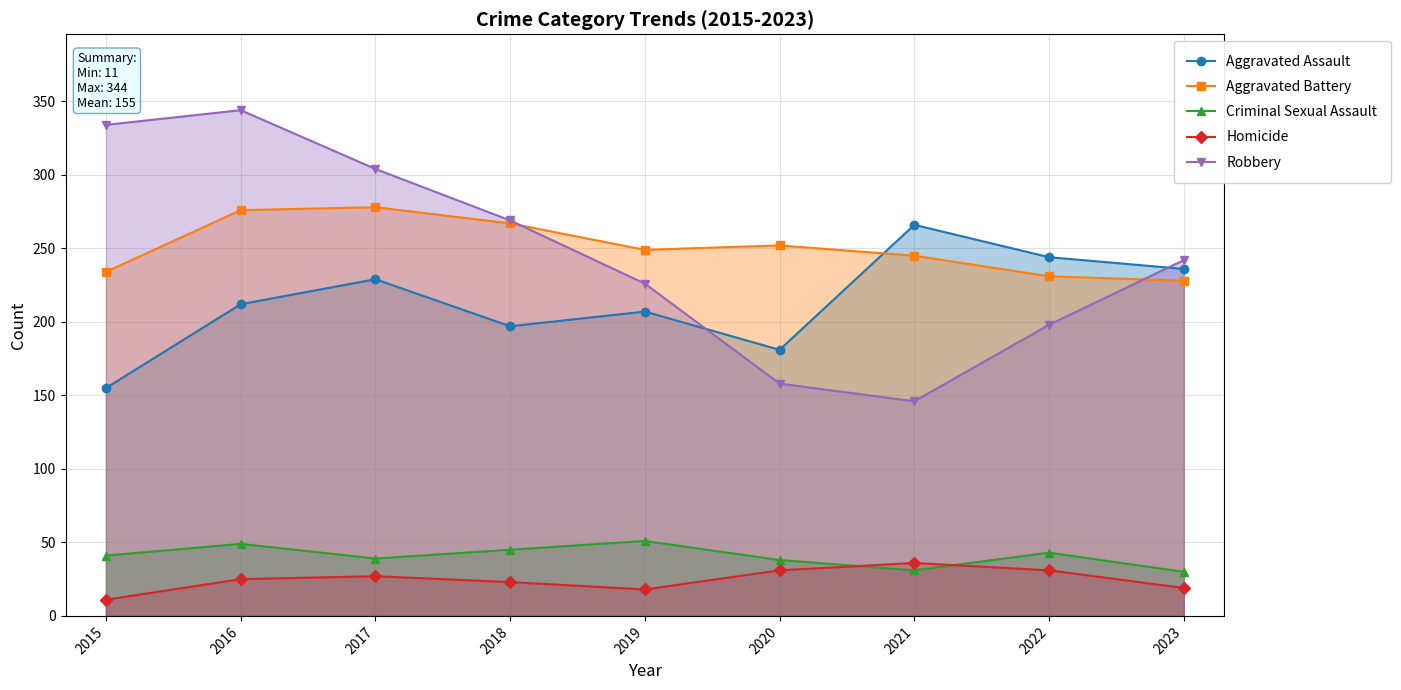

True or false: Criminal Sexual Assault has a value of 38 at 2020.

True